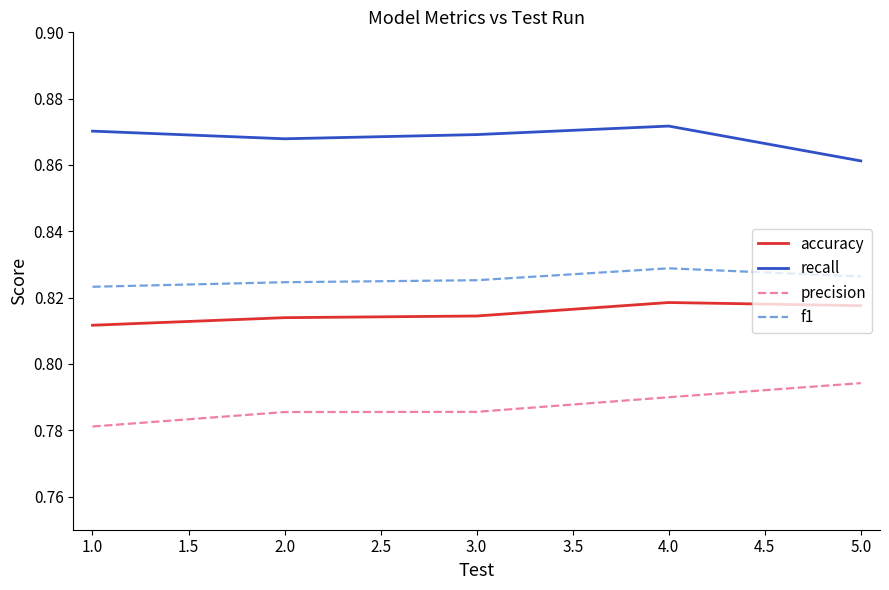

What position from the left is 4.0?

4